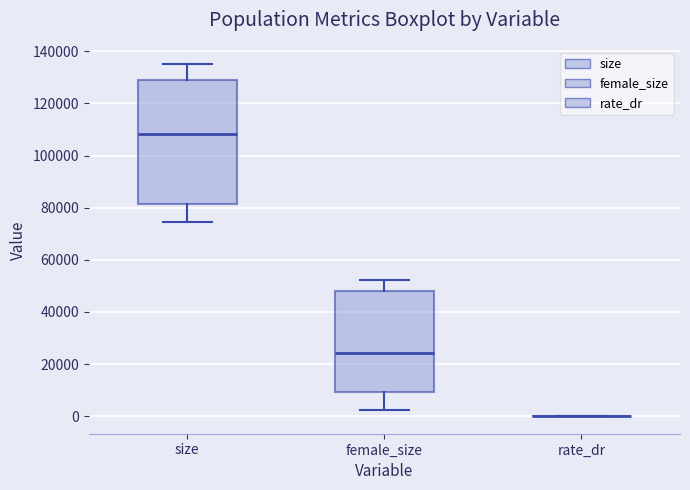

Where is the upper edge of the box for female_size on the y-axis? The values are not printed on the chart, so give them approximately, as read against the axis.

48000